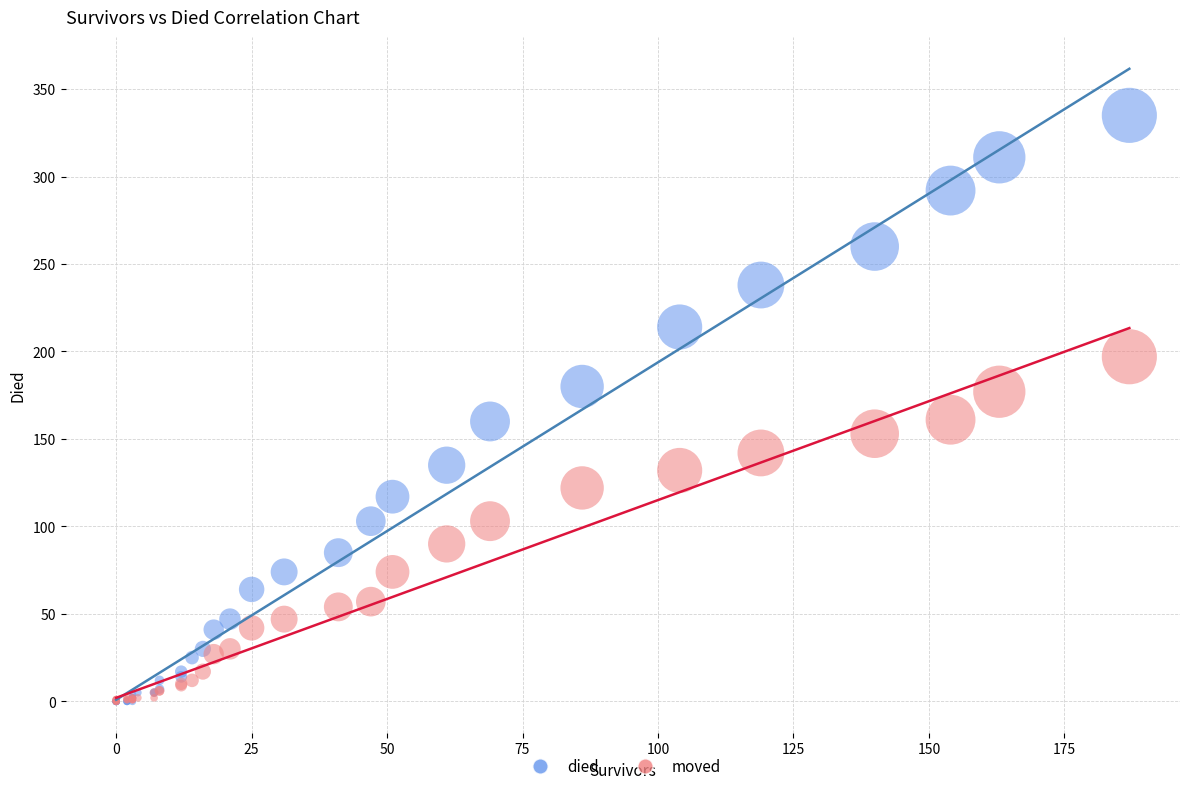

Which series reaches the maximum Y coordinate?

died